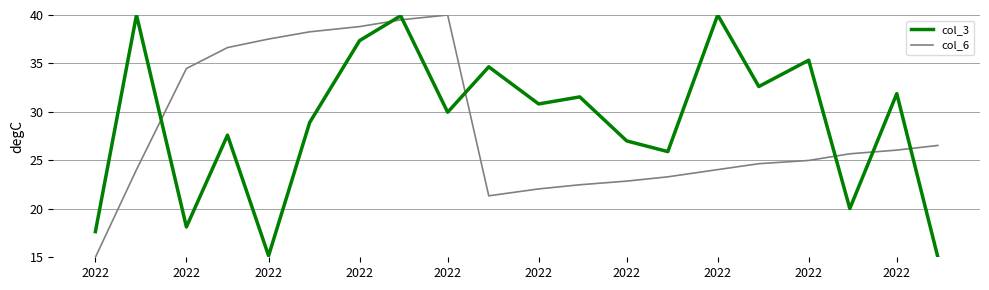

What is the highest value of the col_6 series?

40.0